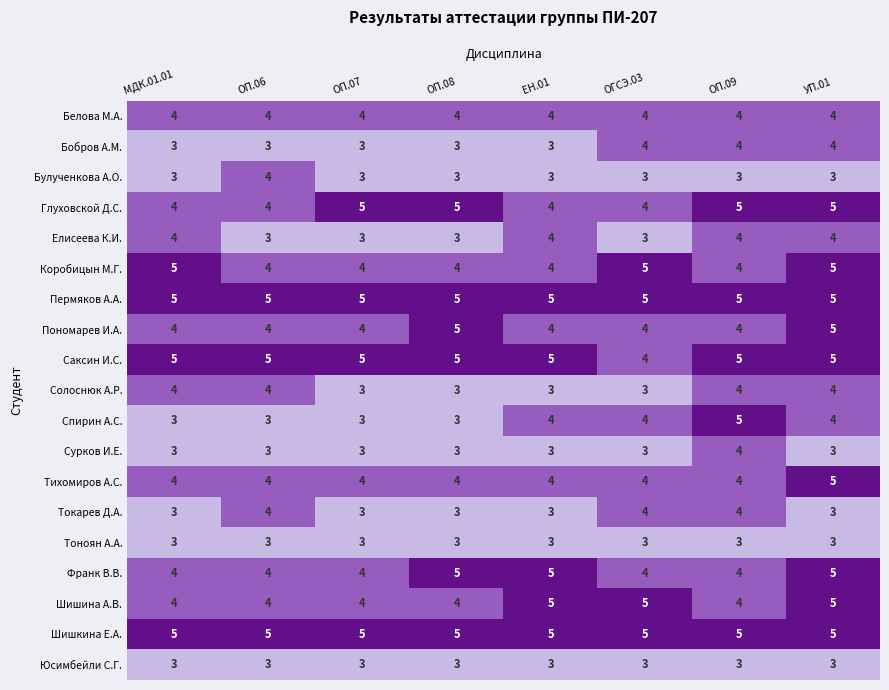

Is it true that Шишкина Е.А. equals 5 at МДК.01.01?

True